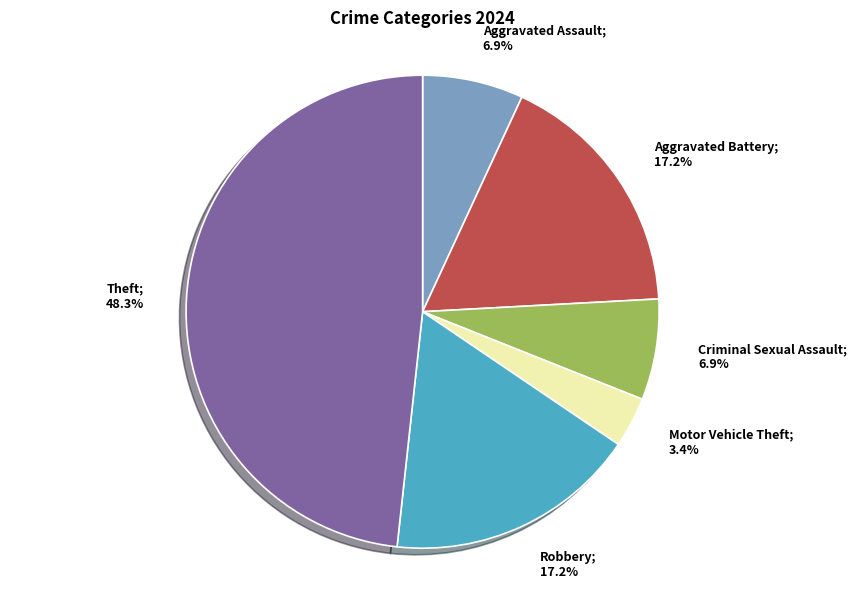

To the nearest percent, what is the average slice percentage?

17%